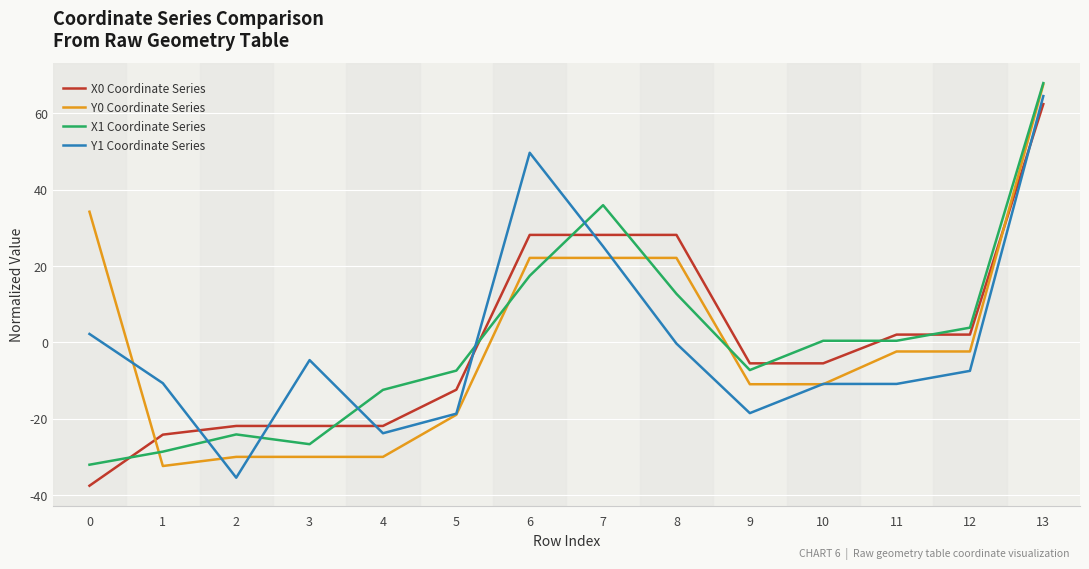

How many times do Y0 Coordinate Series and Y1 Coordinate Series cross each other?

6